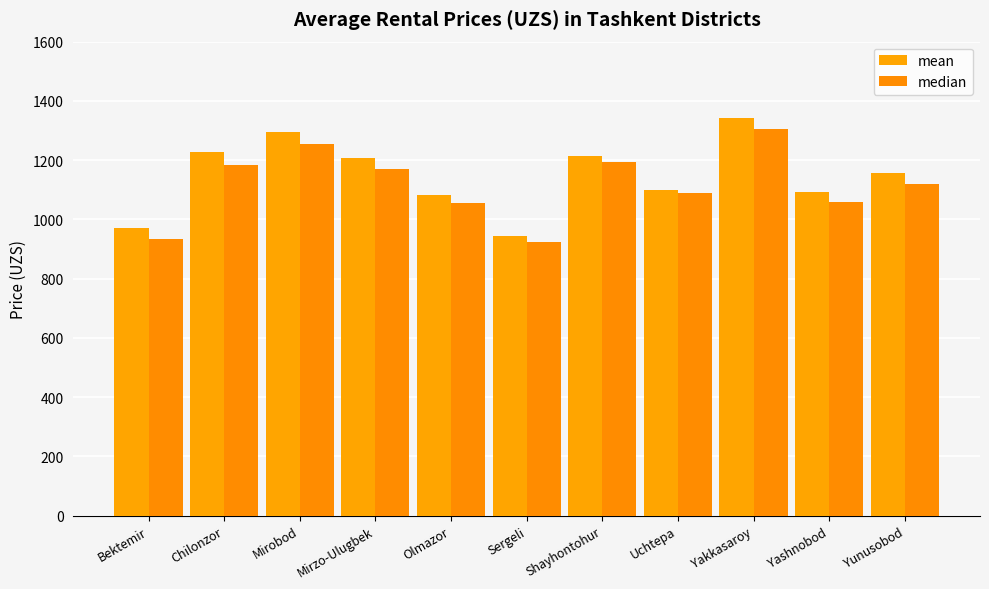

How many bars are there in each group?

2